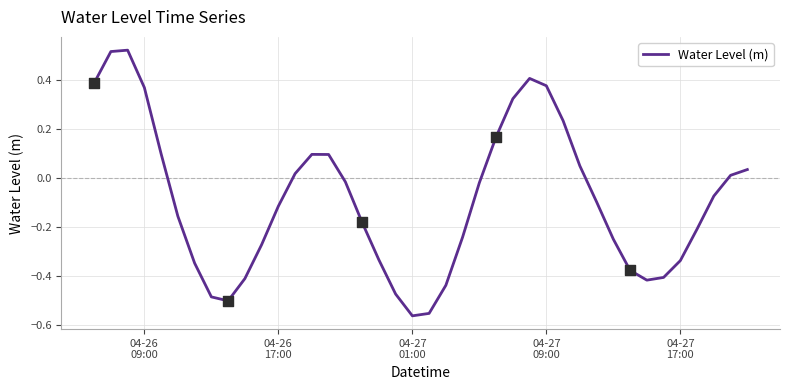

What is the difference between the maximum and minimum values?

1.1